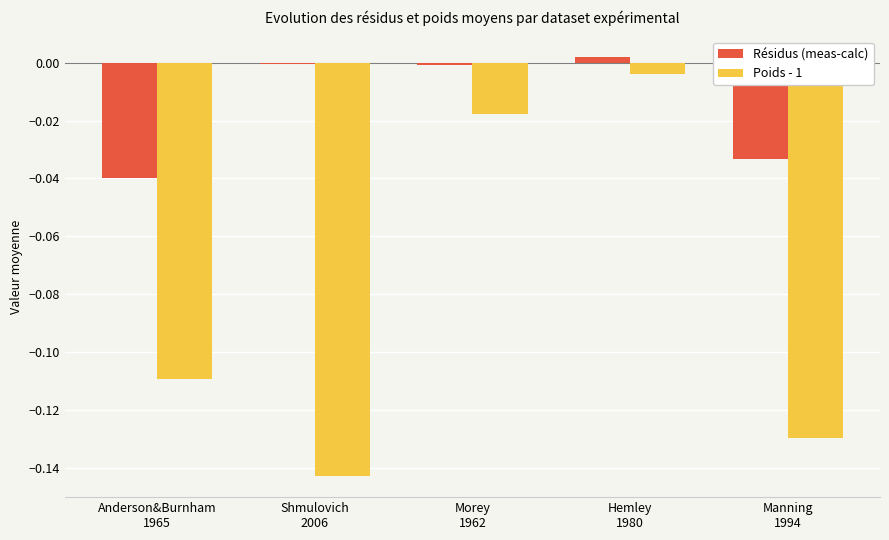

Which series has the largest total across all categories?

Résidus (meas-calc)